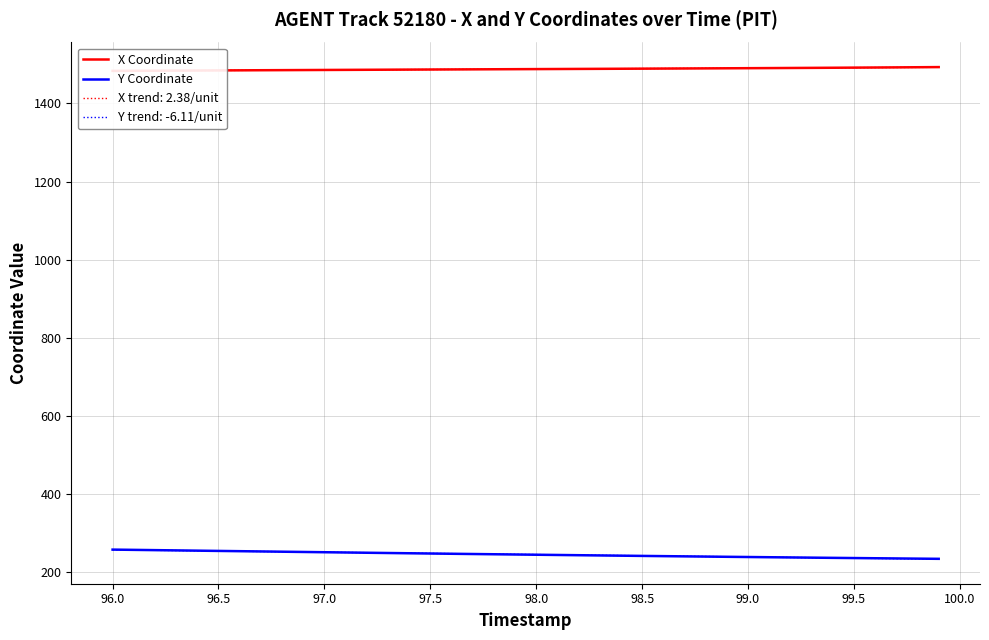

What are all the series names shown in the legend?

X Coordinate, Y Coordinate